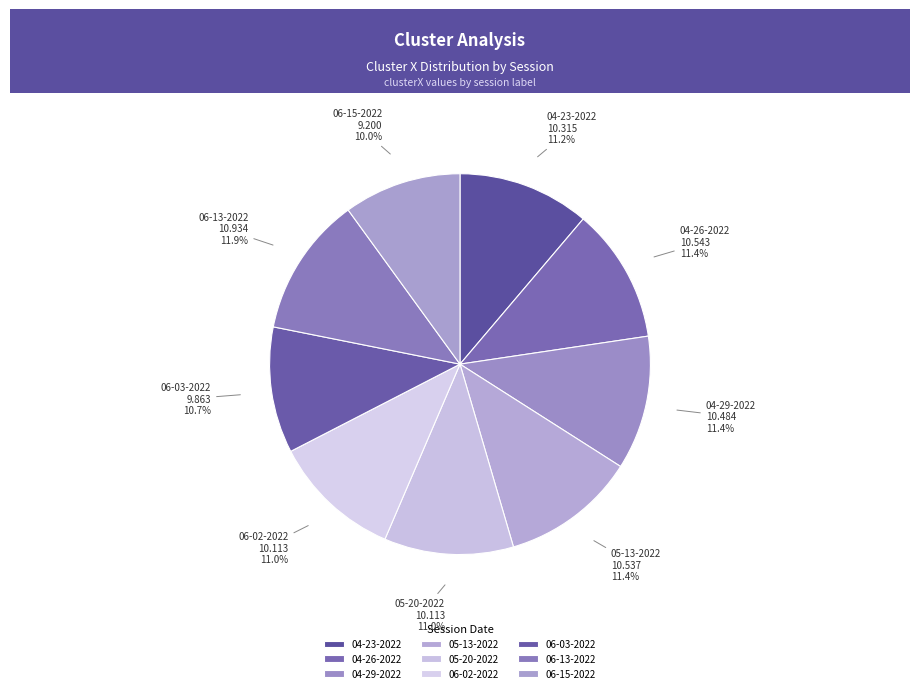

To the nearest percent, what is the average slice percentage?

11%